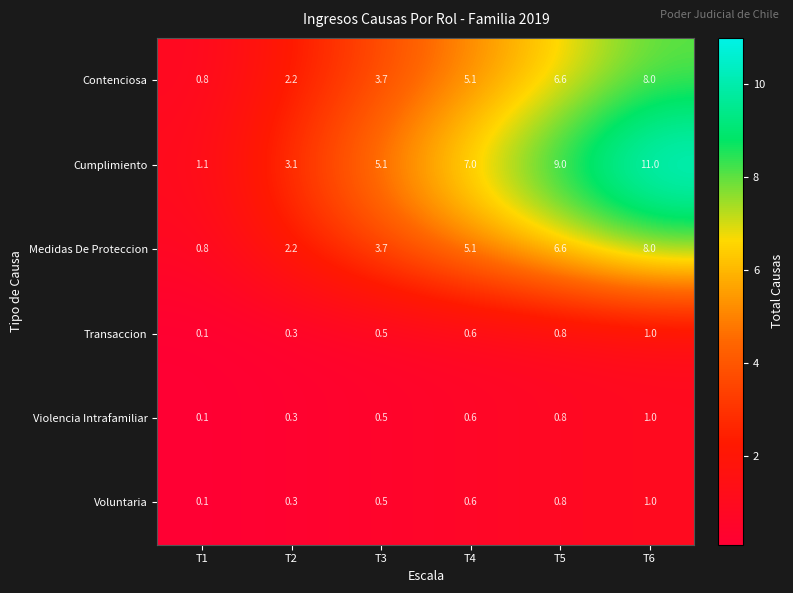

What is the difference between the maximum and second lowest values in the Transaccion series?

0.7